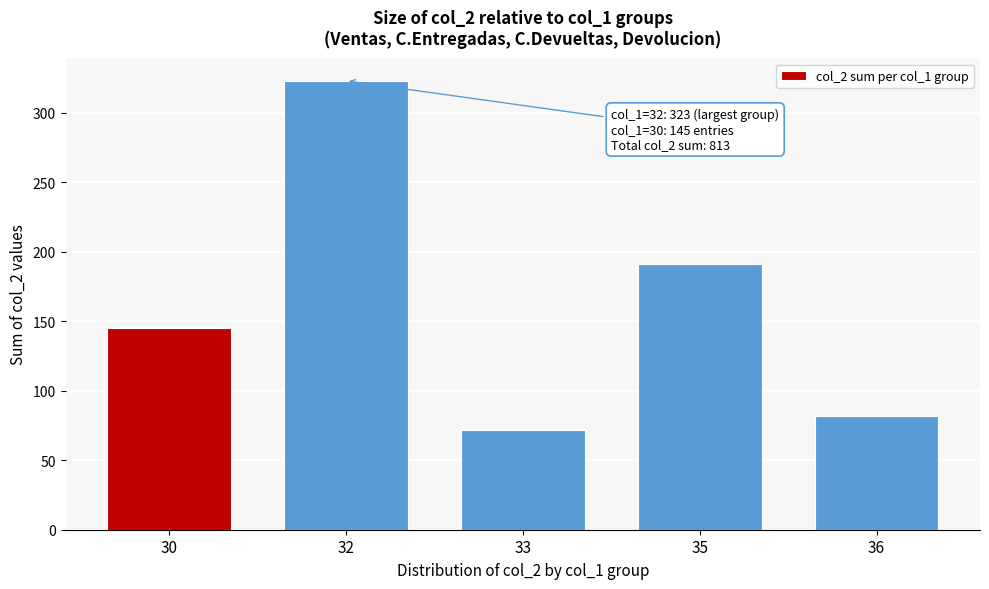

Reading right to left, extract all data points from this chart.

82	191	72	323	145